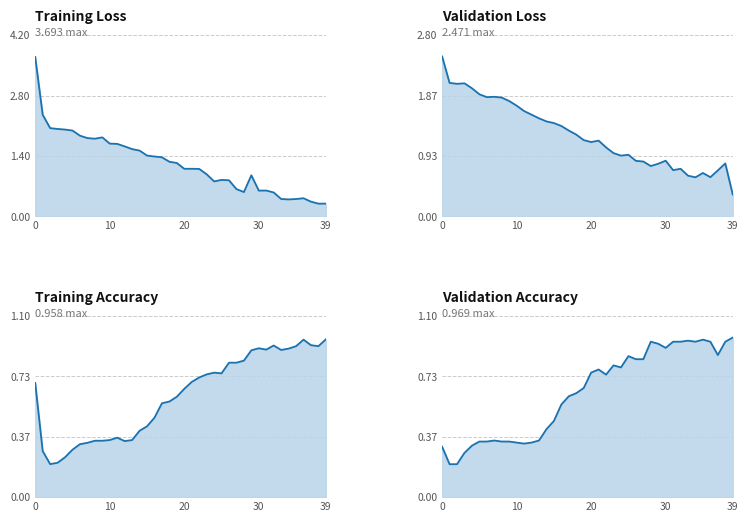

Is the value of val_acc_line at 24 greater than the value of acc_line at 15?

Yes